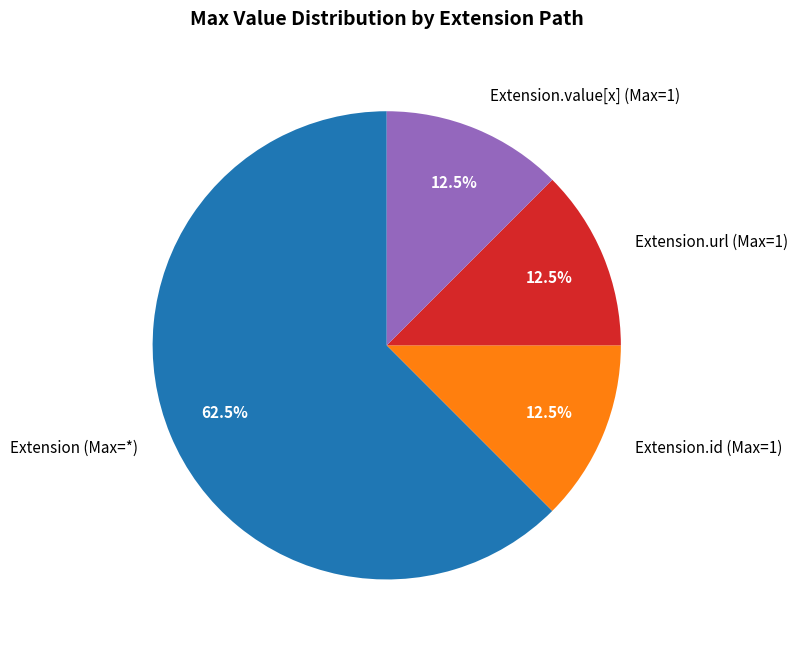

How many slices are in this pie chart?

4